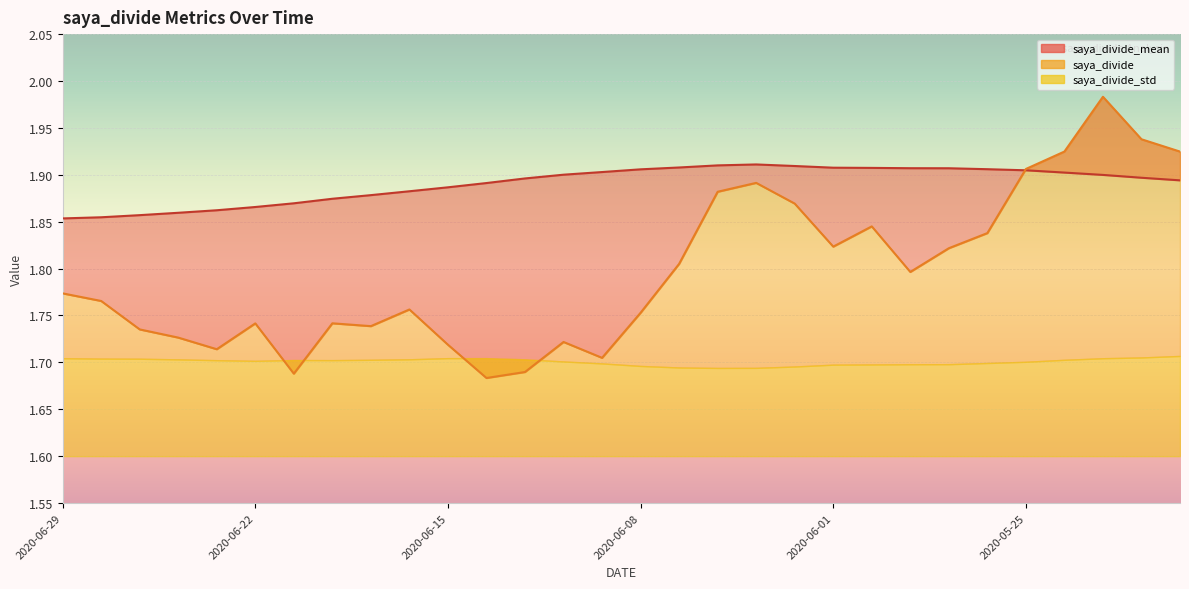

Between 2020-06-01 and 2020-05-25, which series saw the biggest shift?

saya_divide